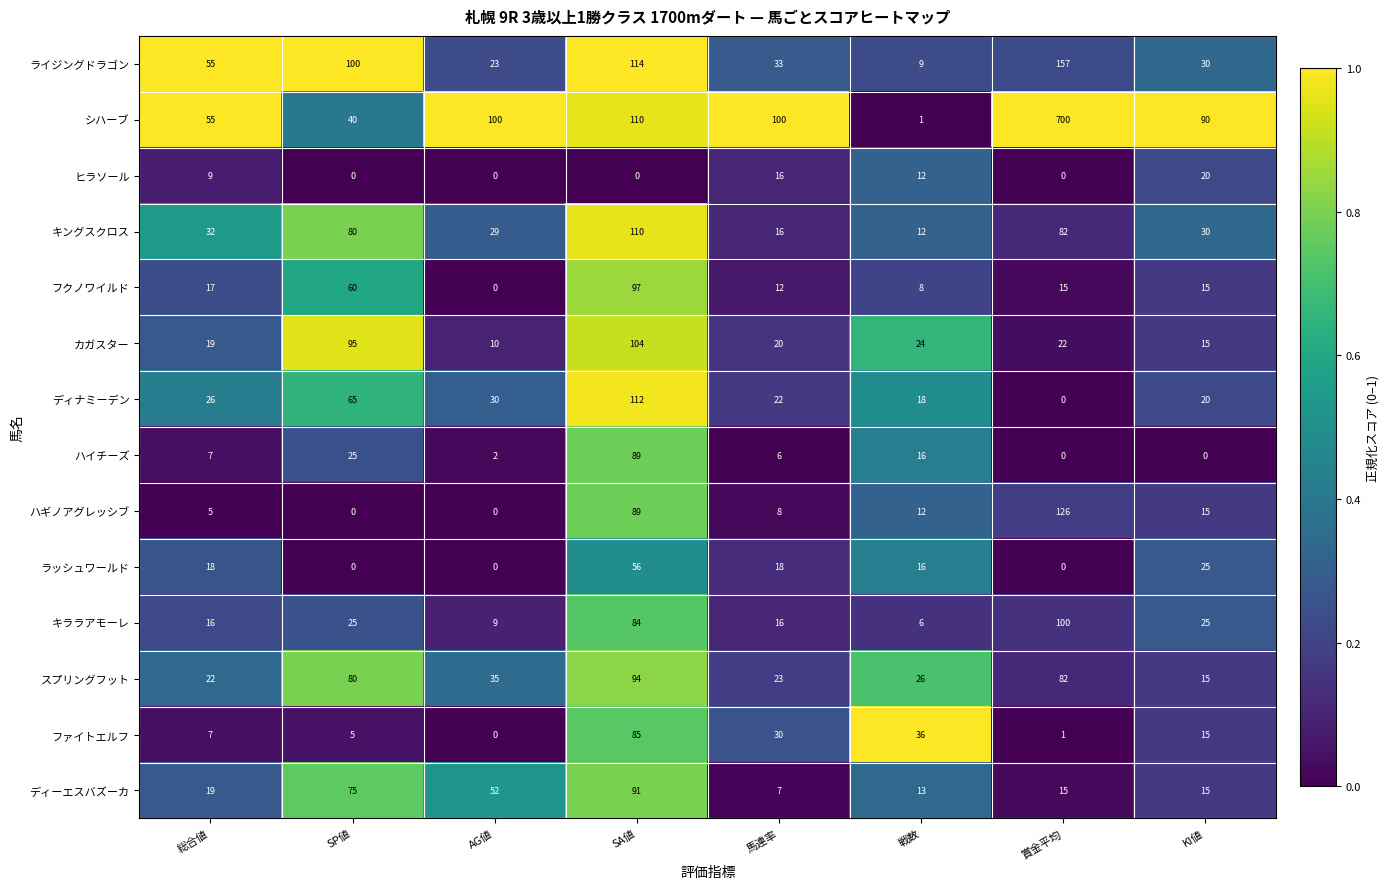

Which series has the largest range (max minus min)?

シハーブ